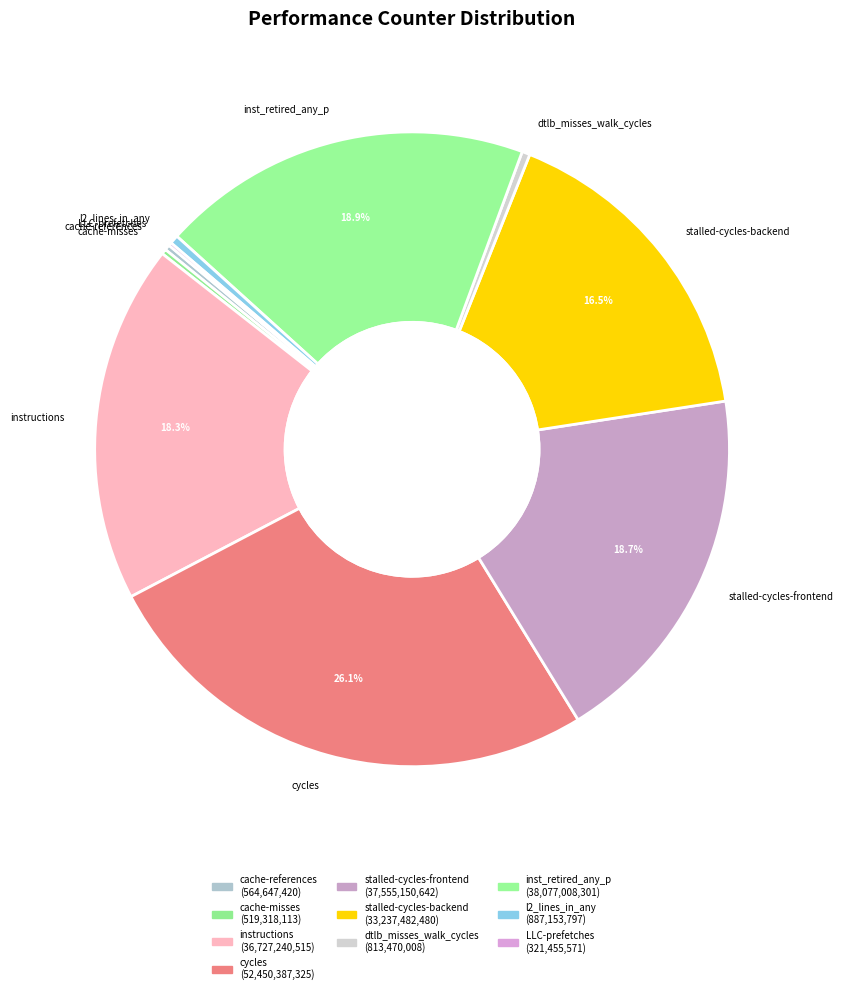

The dtlb_misses_walk_cycles slice represents 0% of the pie. True or false?

True